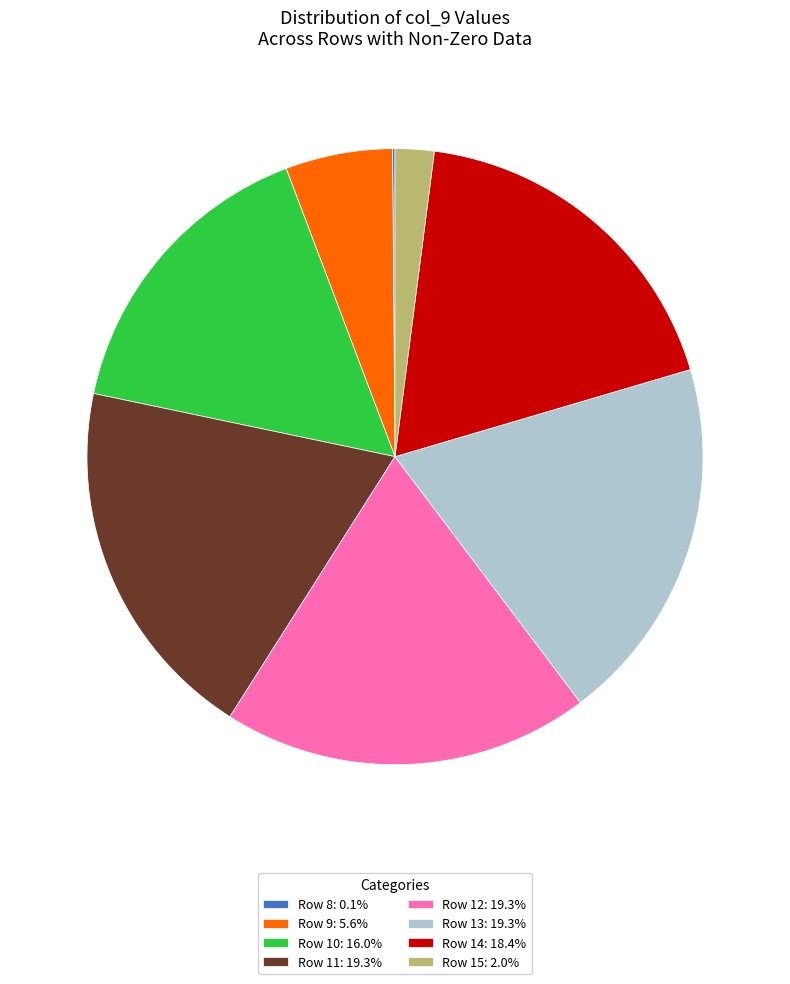

Is Row 14: 18.4% the majority of the pie?

No